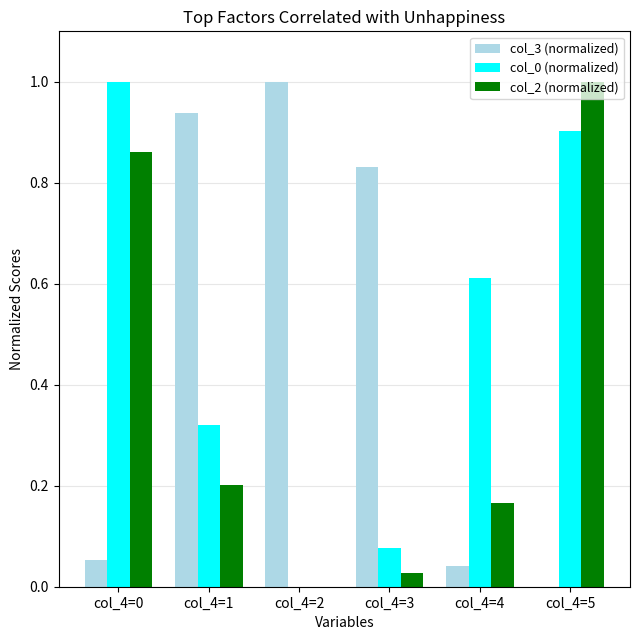

How many values in the col_2 (normalized) series exceed 0?

5